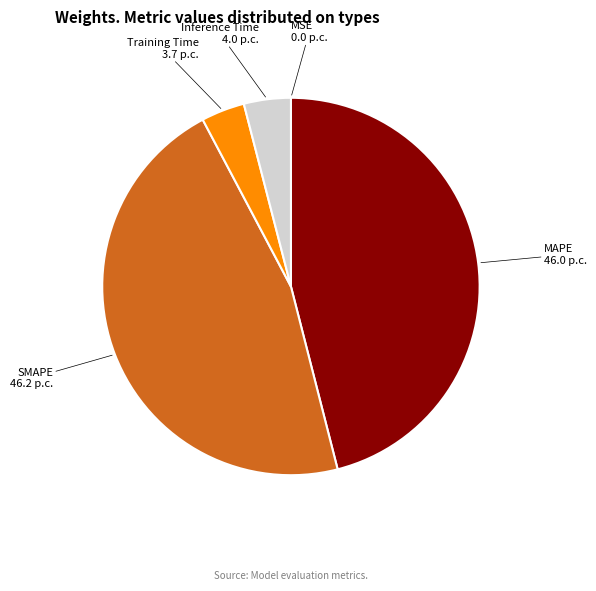

Is there any slice that represents more than half of the pie?

No